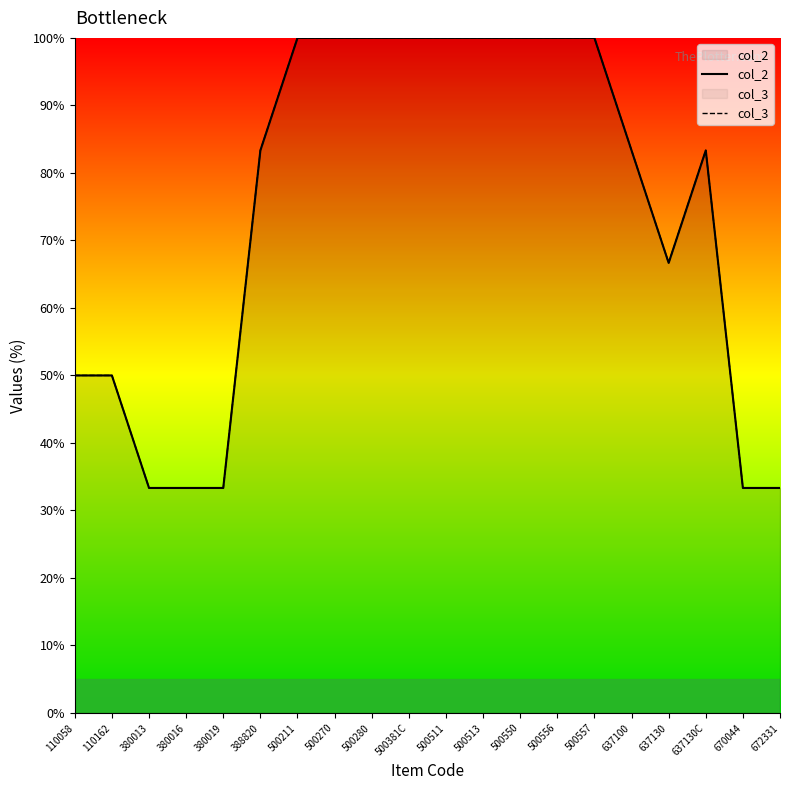

Does the chart display data point markers on the line(s)?

No